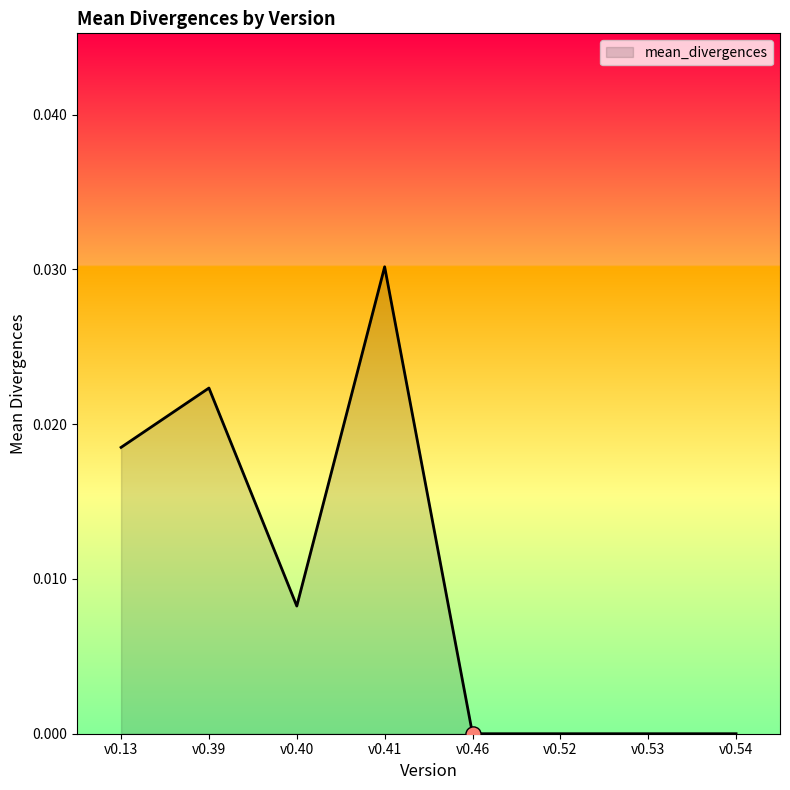

Between v0.54 and v0.41, which is larger?

v0.41